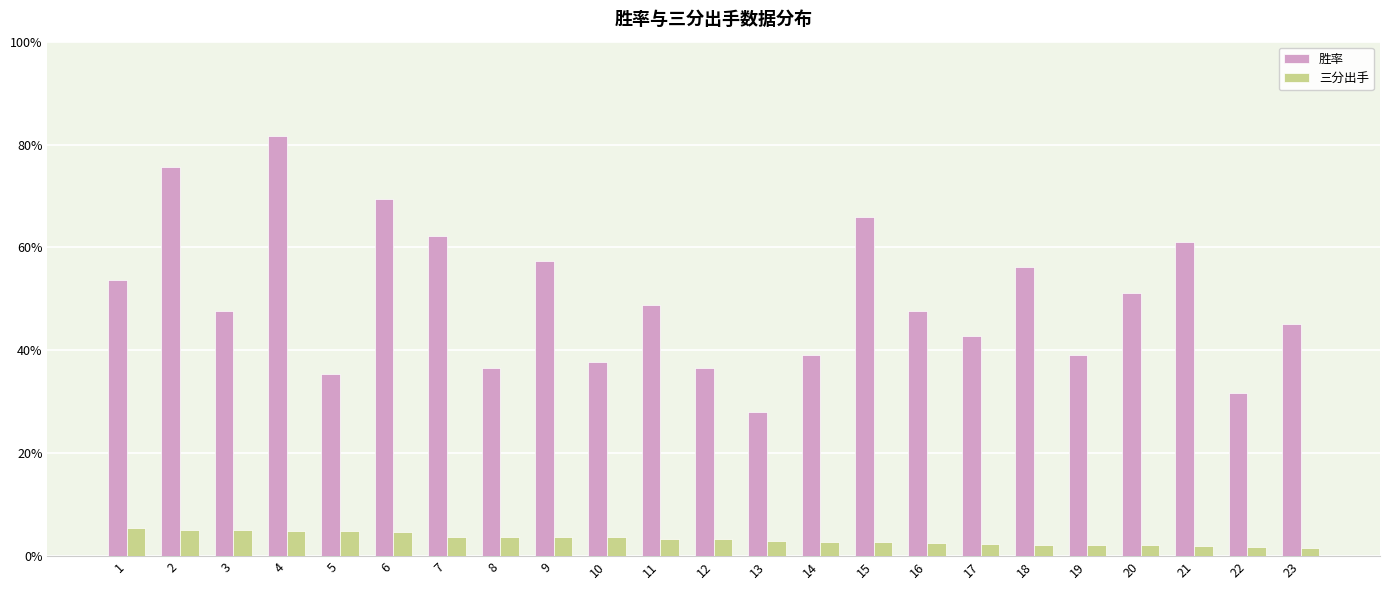

True or false: 胜率 has a value of 47.6 at 3.

True